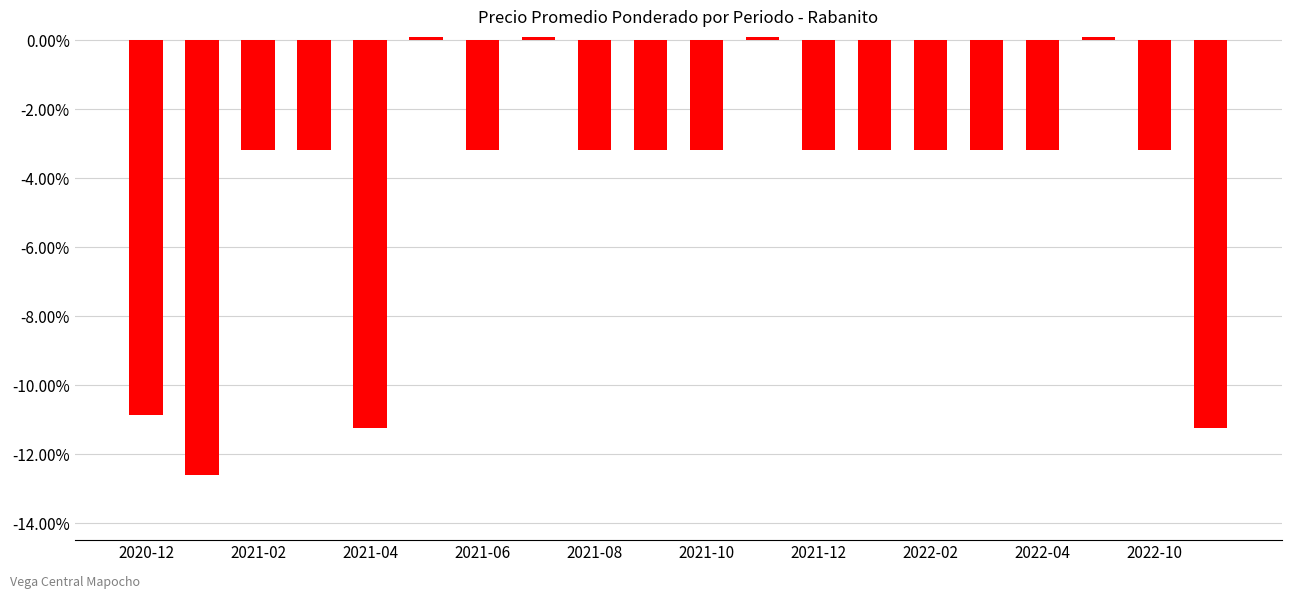

True or false: the data shows -0.0 at 2021-10.

False